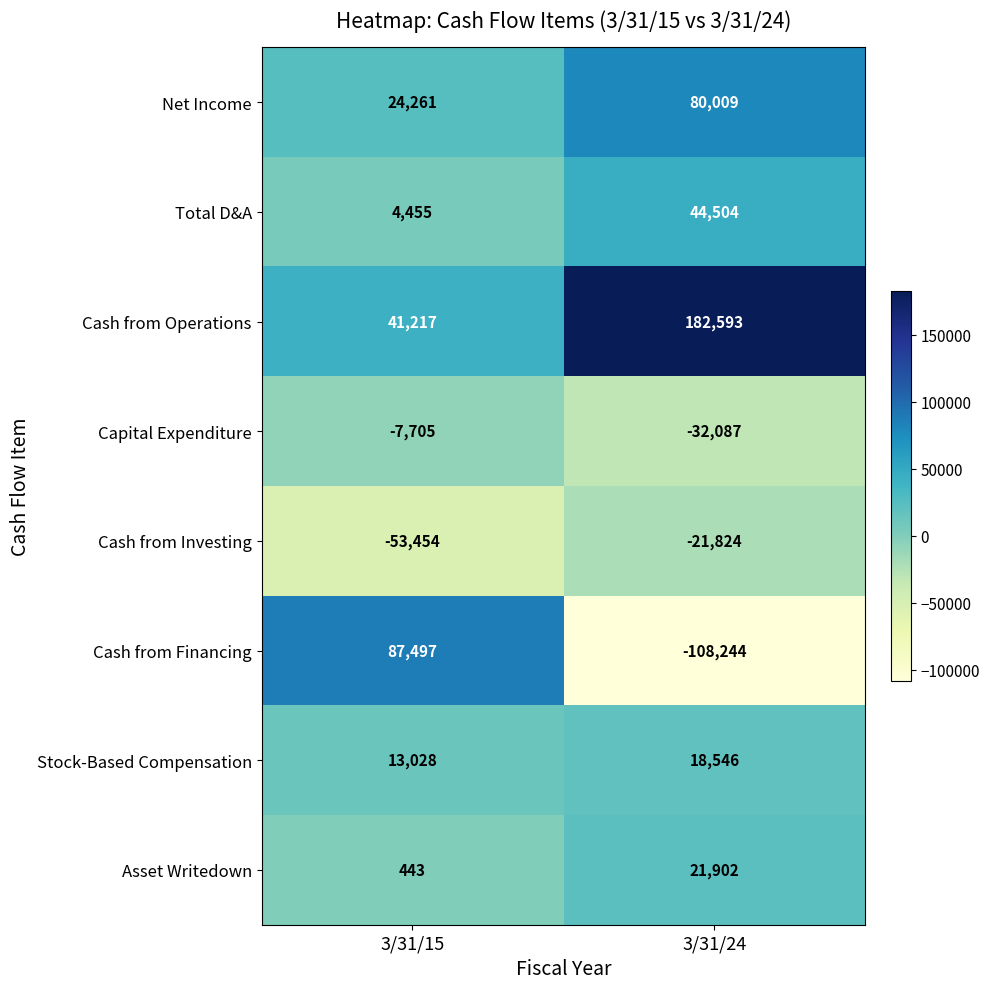

Count the number of categories in the chart.

2